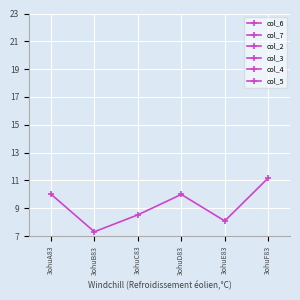

True or false: col_6 and col_4 intersect in this chart.

False